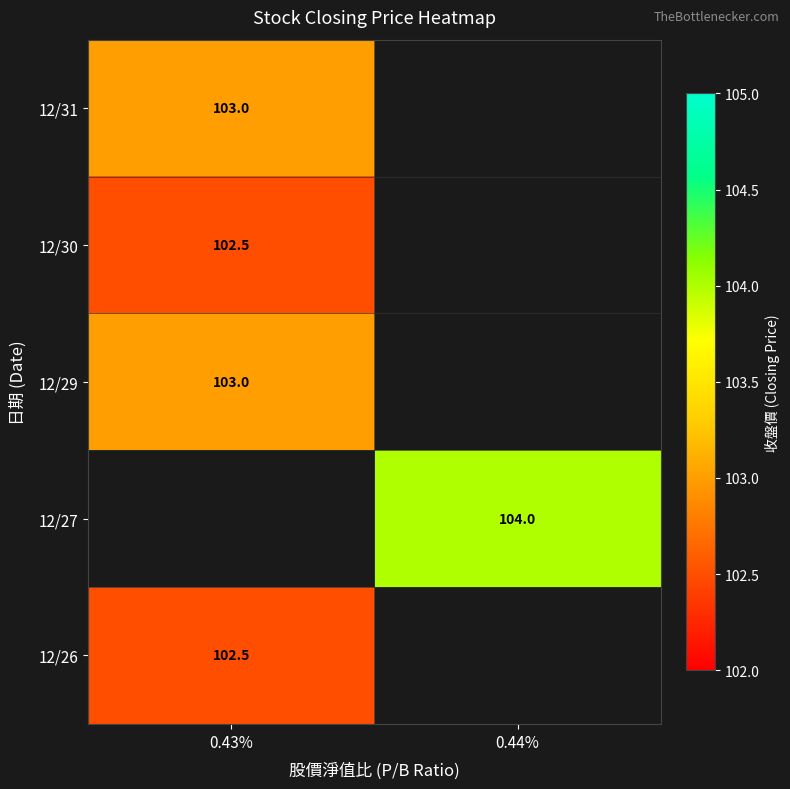

True or false: 12/30 has a value of 148.6 at 0.43%.

False